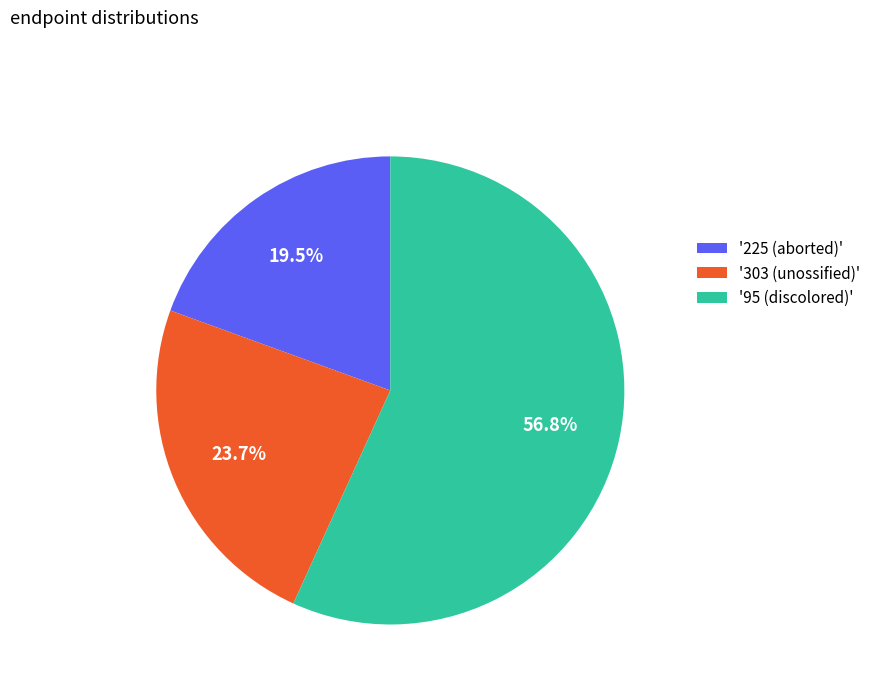

To the nearest percent, what is the difference between the largest and smallest slice percentages?

37%